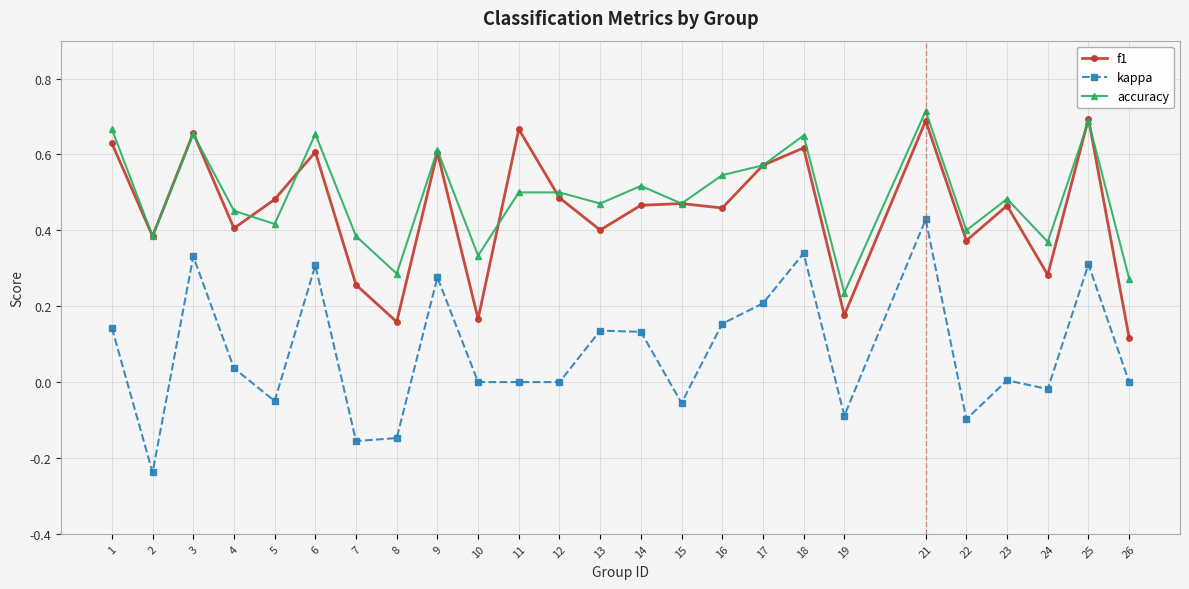

What is the total value across all series at 23?

1.0